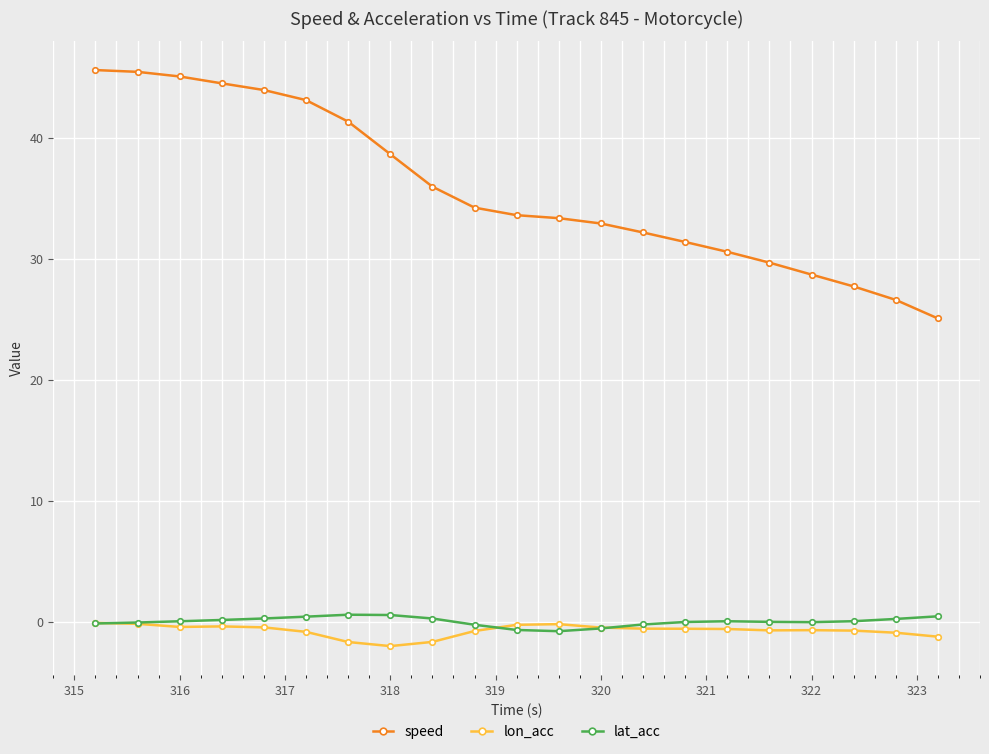

True or false: lat_acc and speed cross at least once.

False